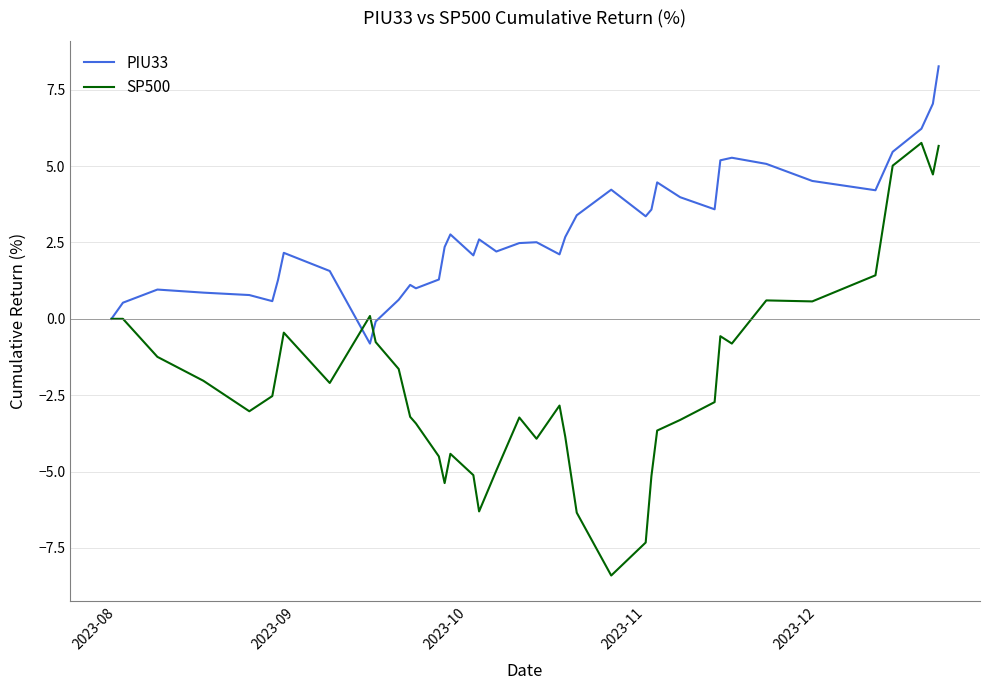

What is the lowest value of the PIU33 series?

-0.8